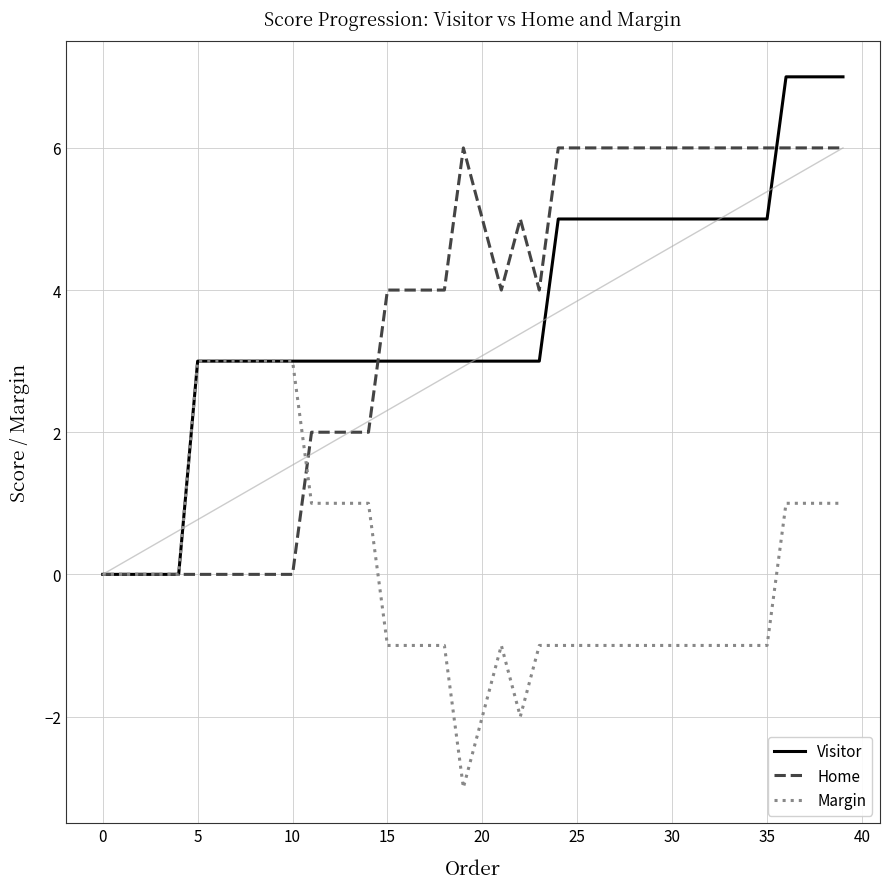

Which series has the largest range (max minus min)?

Visitor